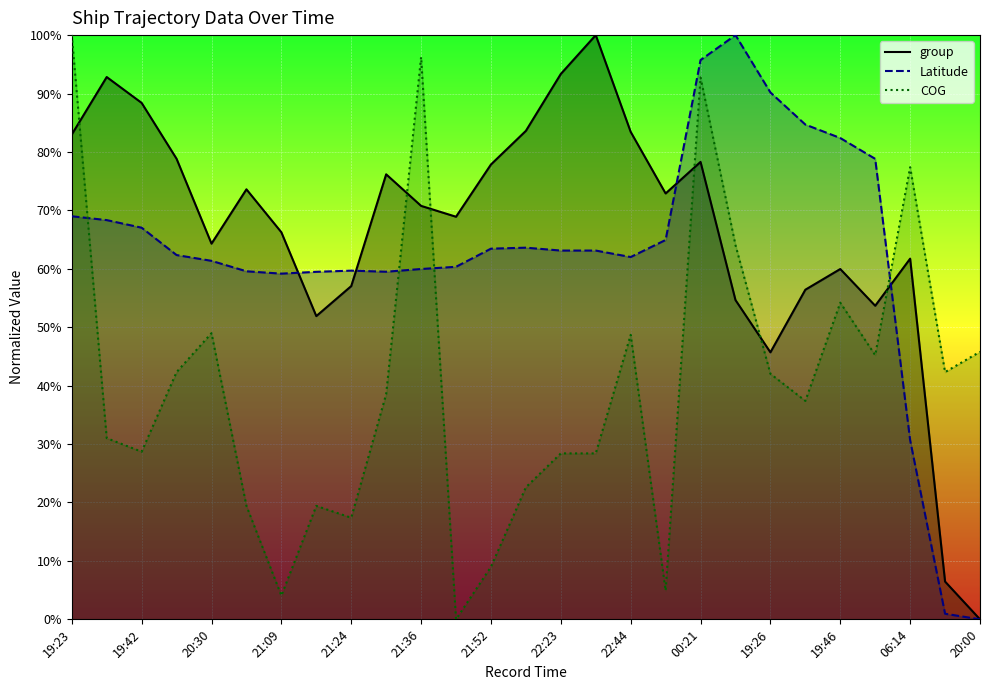

Rank the series by their maximum value, from lowest to highest.

group, Latitude, COG